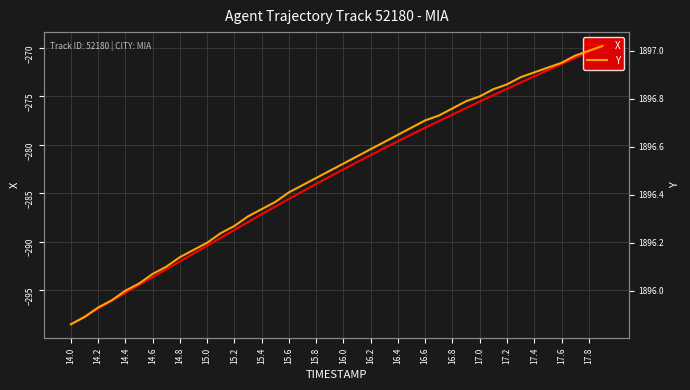

The value of X at 15.2 is -288.8. True or false?

True